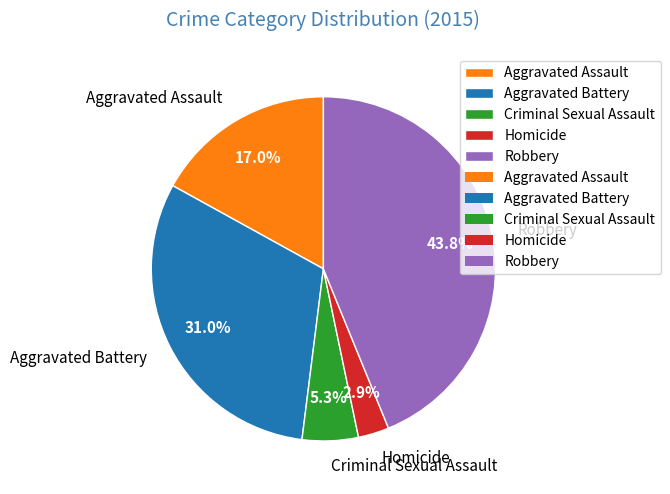

What percentage is the Criminal Sexual Assault slice, to the nearest percent?

5%